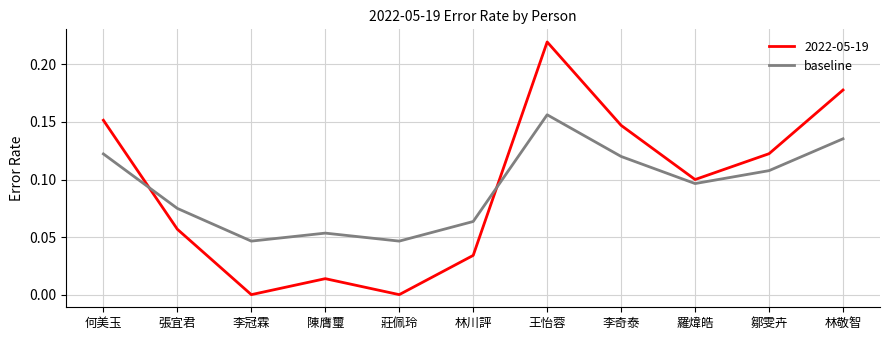

What position from the right is 陳膺璽?

8